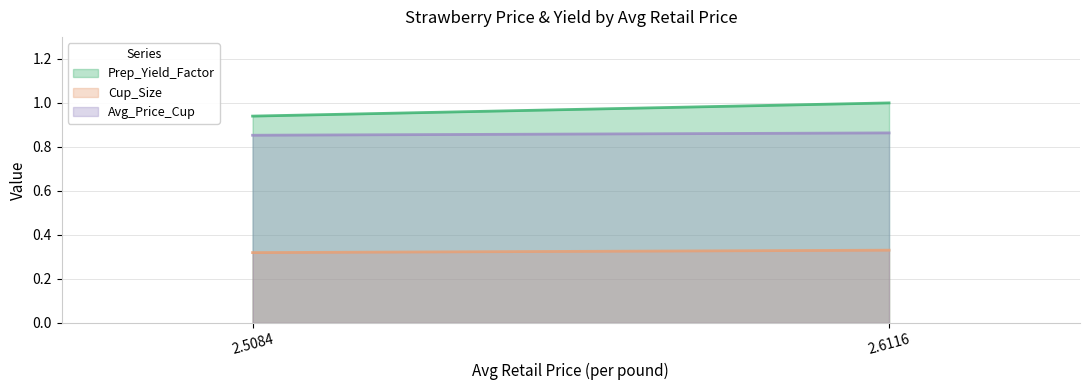

Does the chart have visible grid lines?

Yes